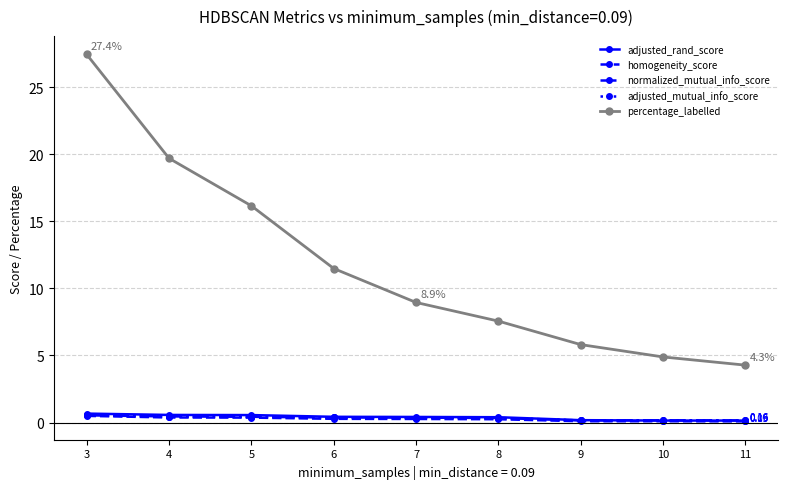

List the labels in order of percentage_labelled value, smallest first.

11, 10, 9, 8, 7, 6, 5, 4, 3